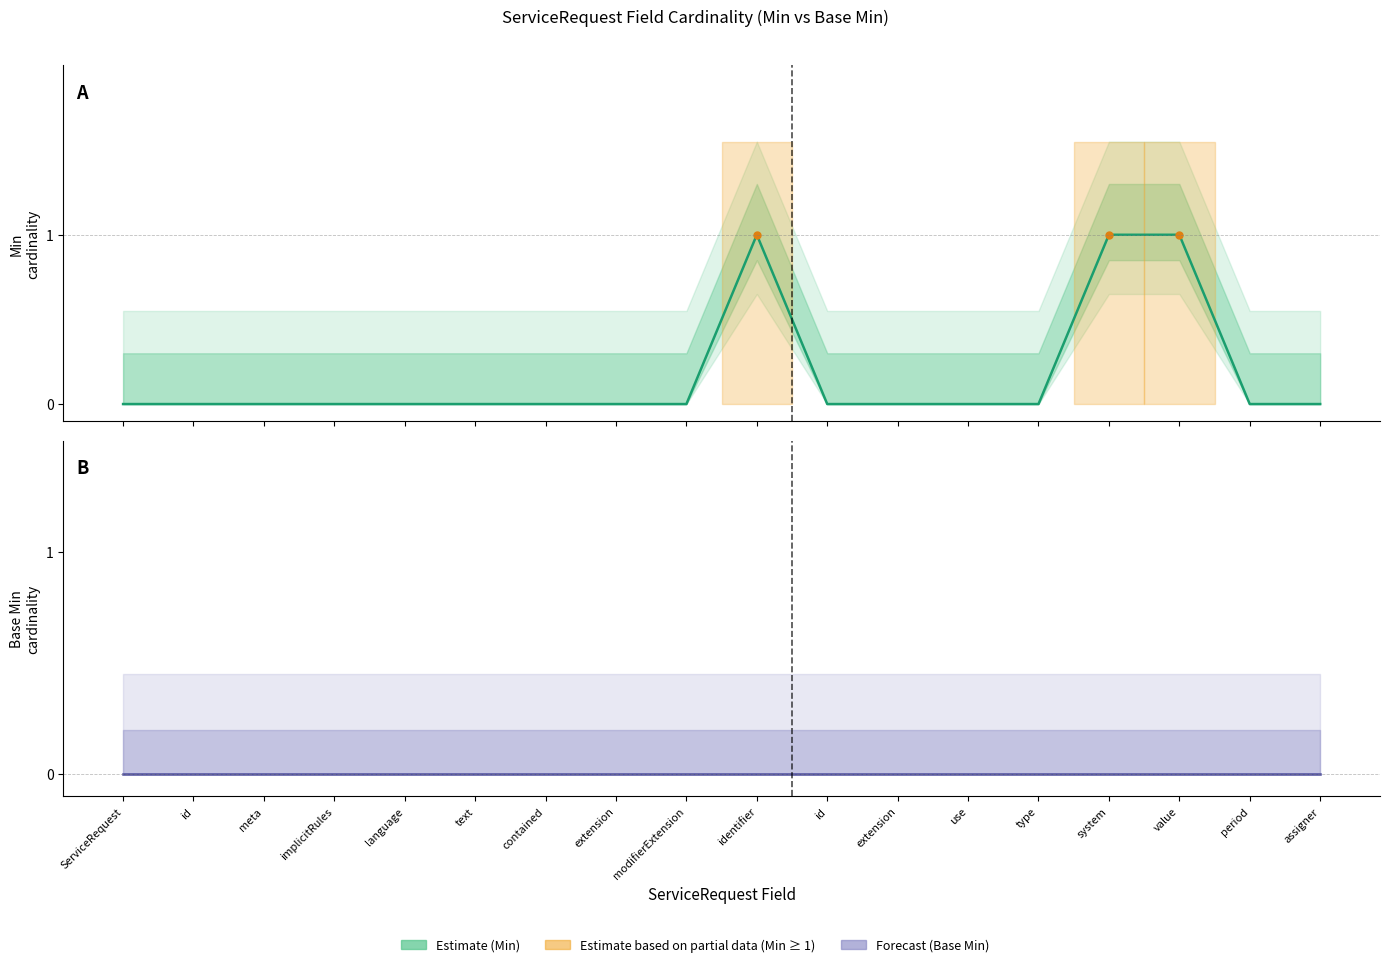

True or false: the data has more than 2 interior local peaks.

False